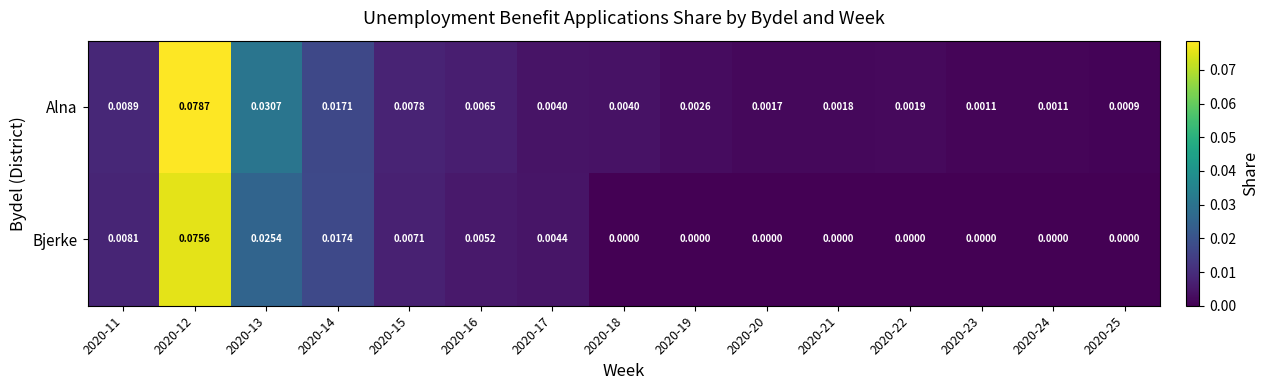

Rank the series by their average value, from highest to lowest.

Alna, Bjerke